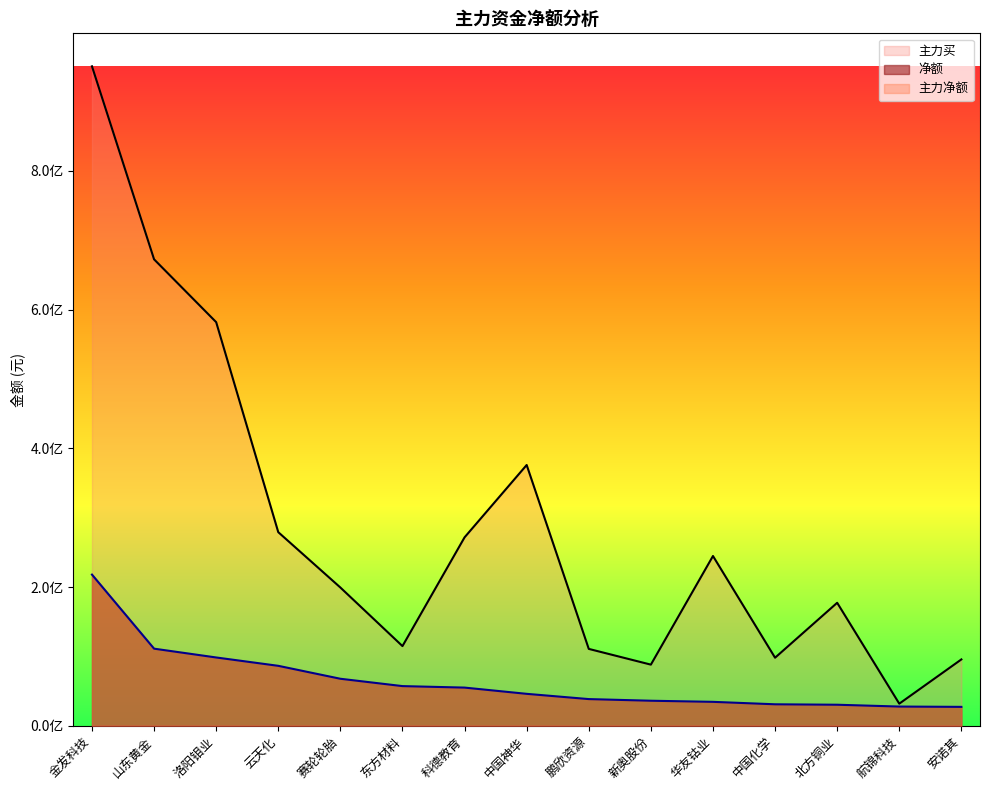

Which has a higher value, 航锦科技 or 赛轮轮胎?

赛轮轮胎